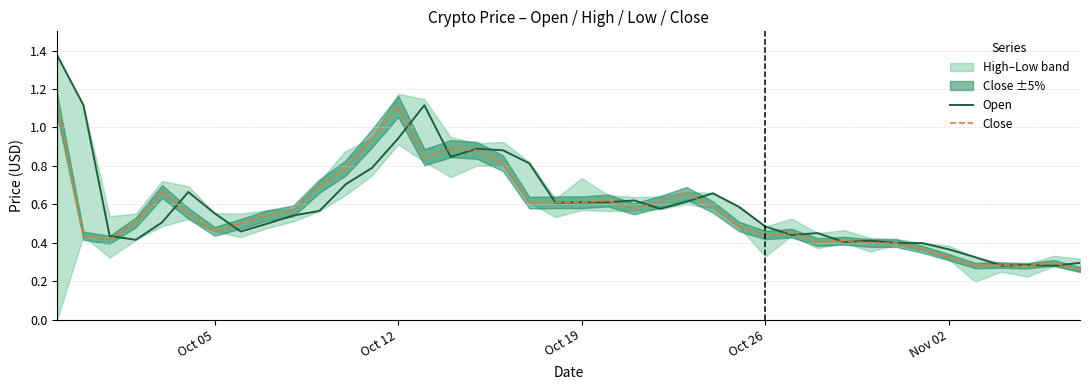

Which series has the widest spread of values?

Open